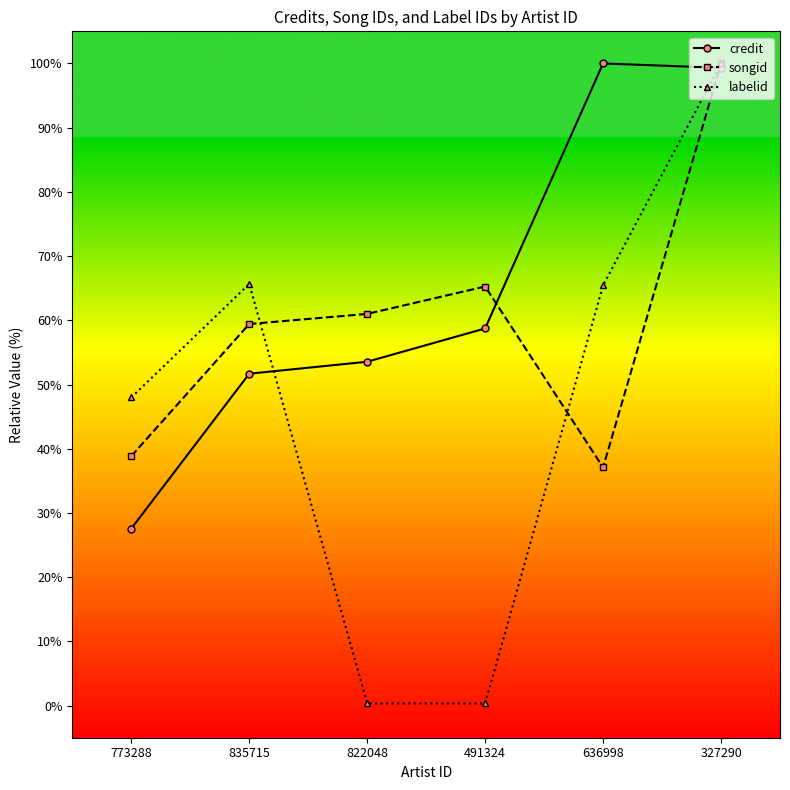

Which series has the widest spread of values?

labelid